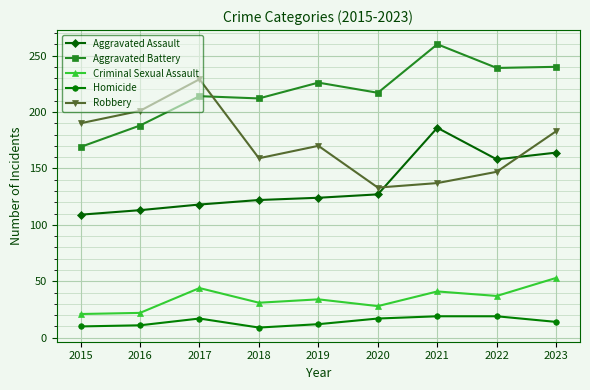

Is it true that Aggravated Battery equals 188 at 2016?

True